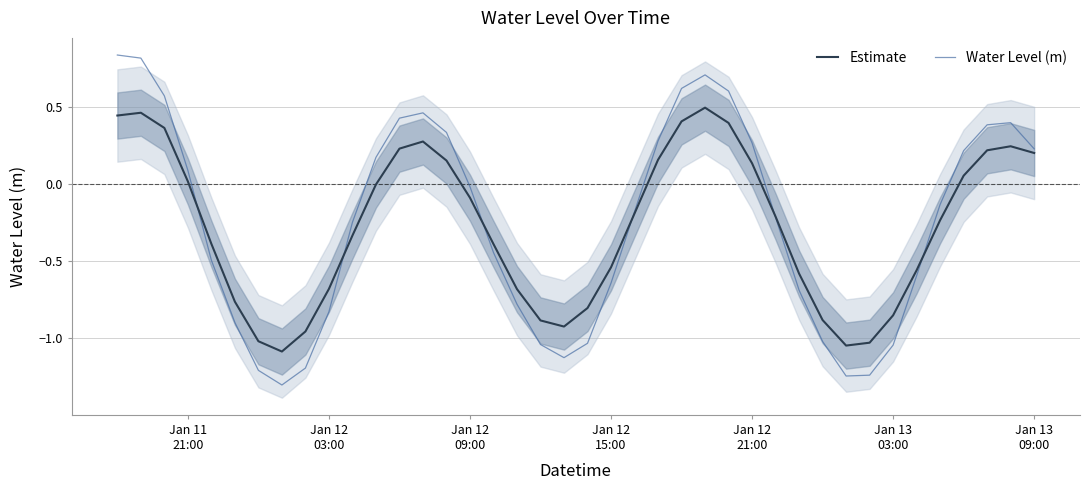

What is the minimum value for Water Level (m)?

-1.3